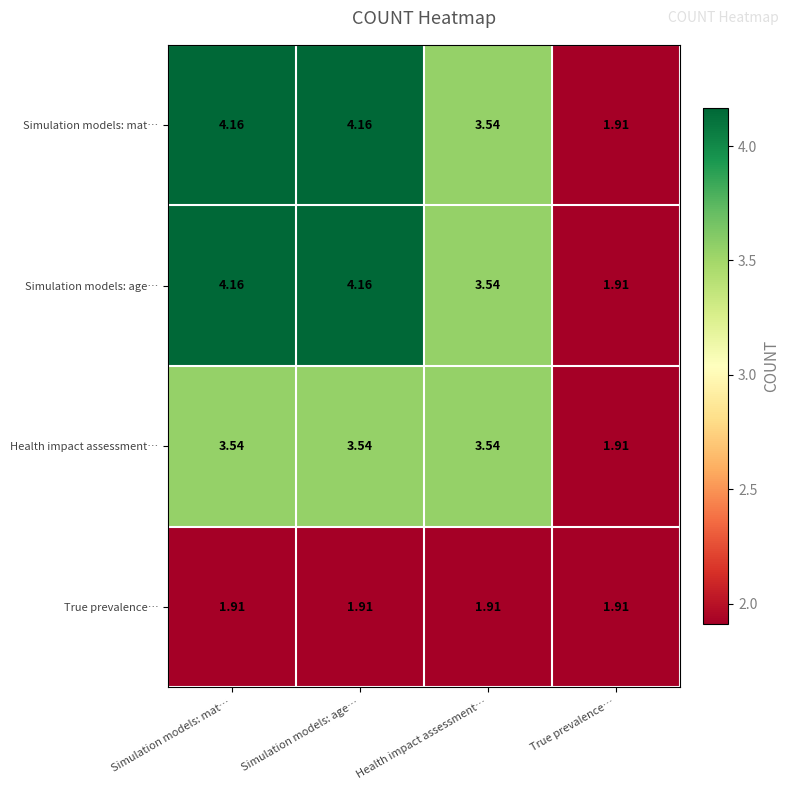

At which label does Simulation models: mat… reach its minimum?

True prevalence…